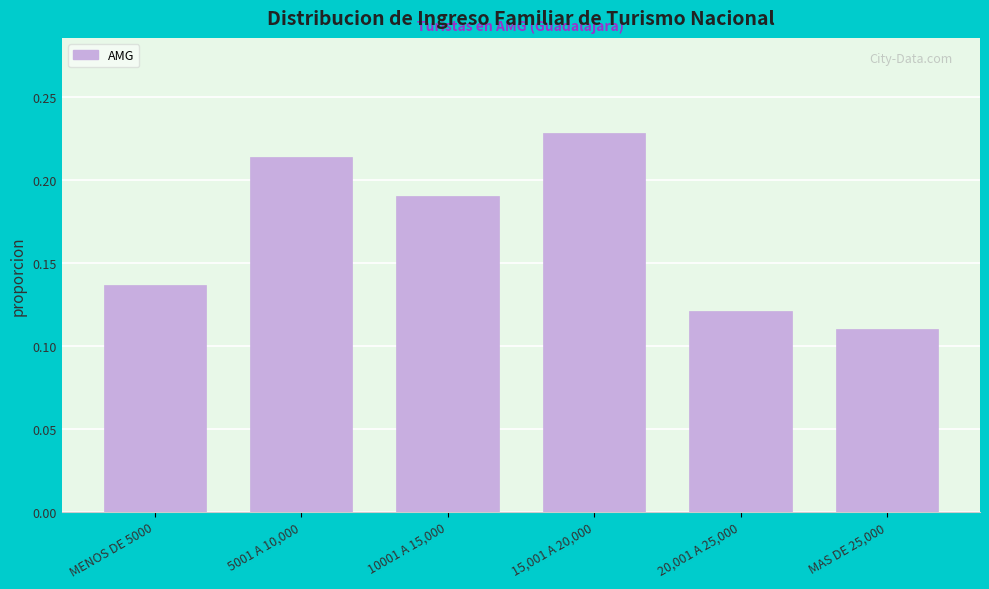

List the labels in order of value, smallest first.

MAS DE 25,000, 20,001 A 25,000, MENOS DE 5000, 10001 A 15,000, 5001 A 10,000, 15,001 A 20,000